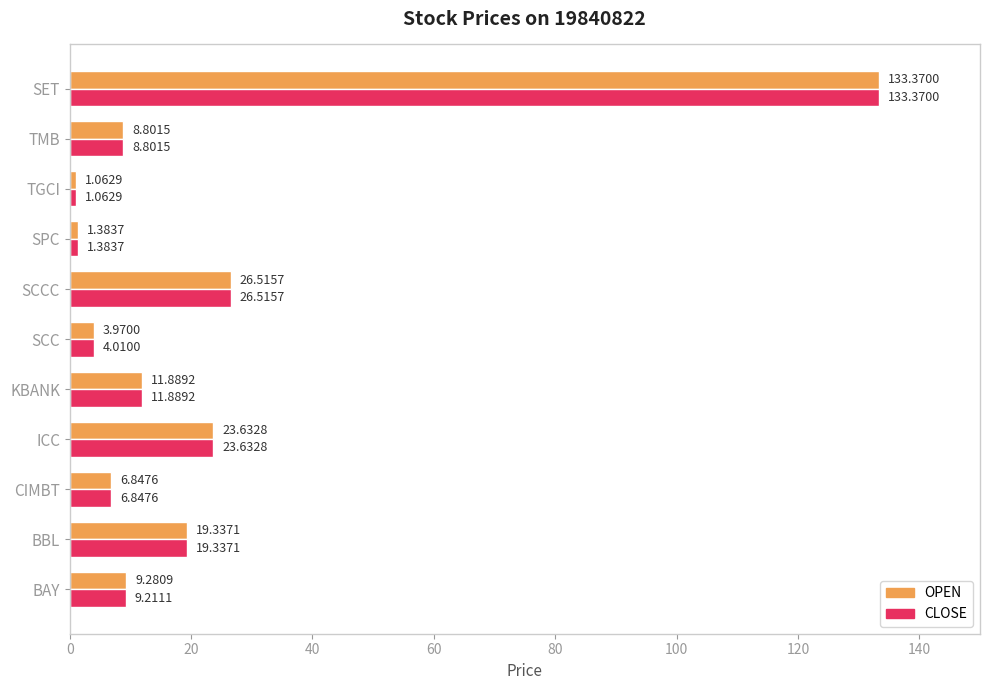

Which series changed the most between BAY and KBANK?

CLOSE